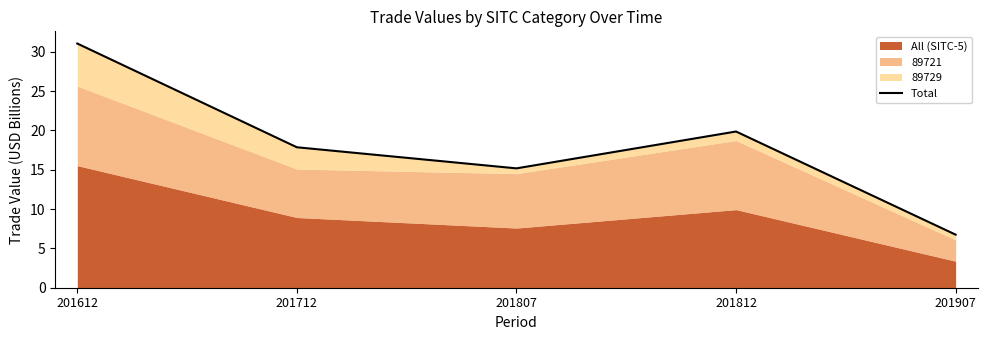

What is the smallest value displayed?

6.7